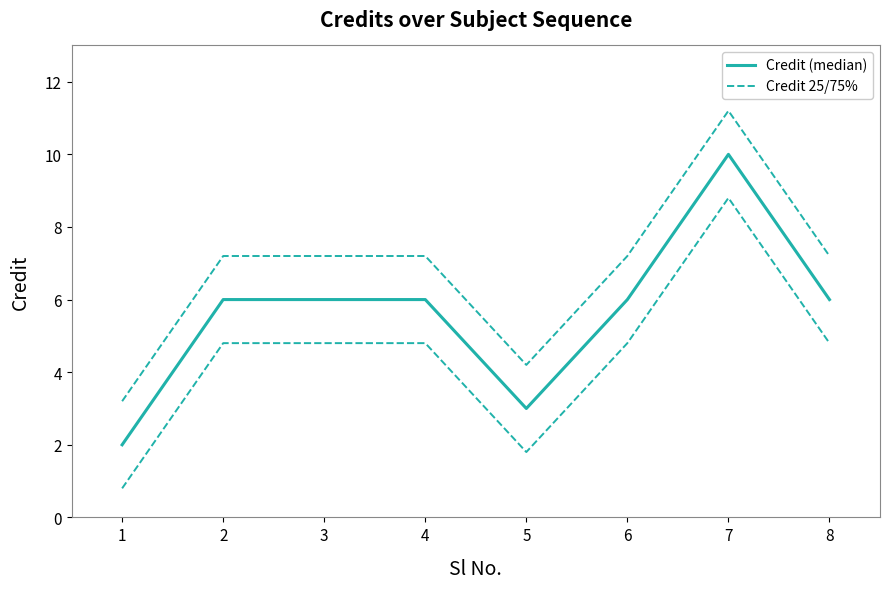

List the series in order of their overall mean, lowest first.

Credit (median), Credit 25/75%